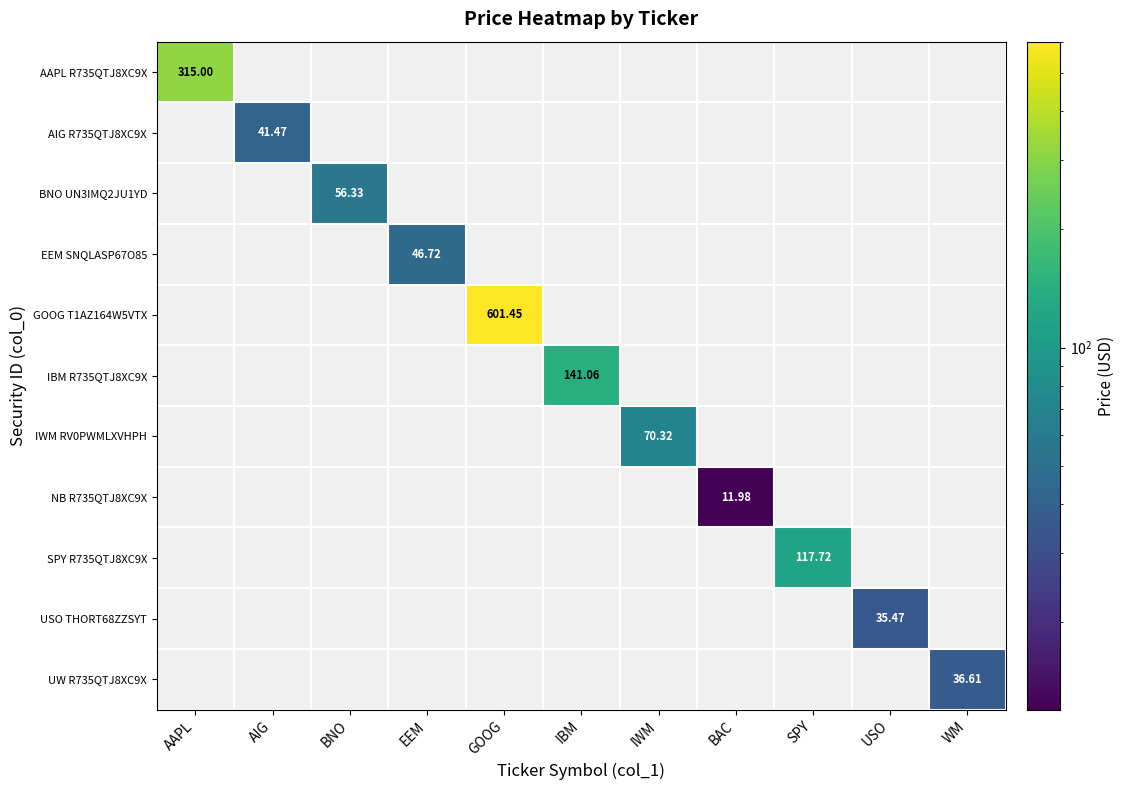

Count the number of data series in this chart.

11